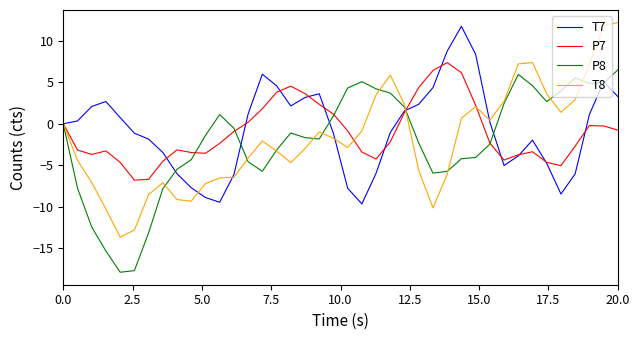

List the series in order of their peak value, highest first.

T8, T7, P7, P8